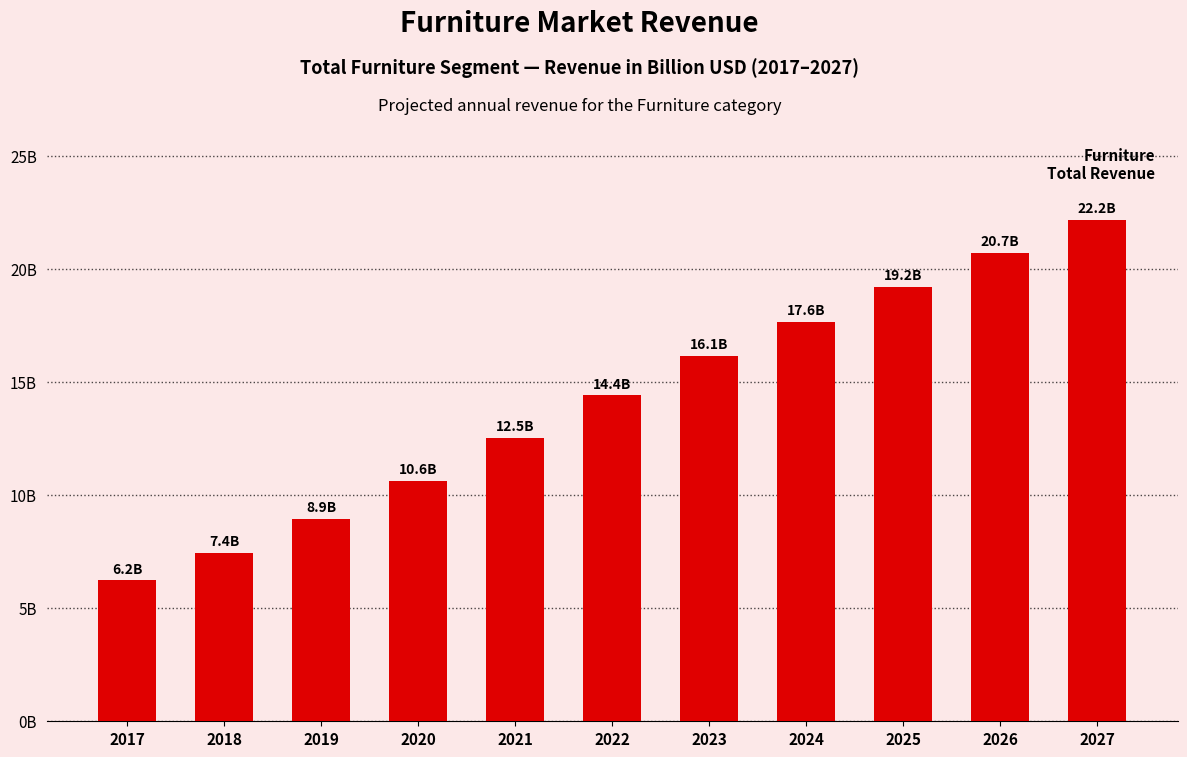

How many data points are less than 14?

5